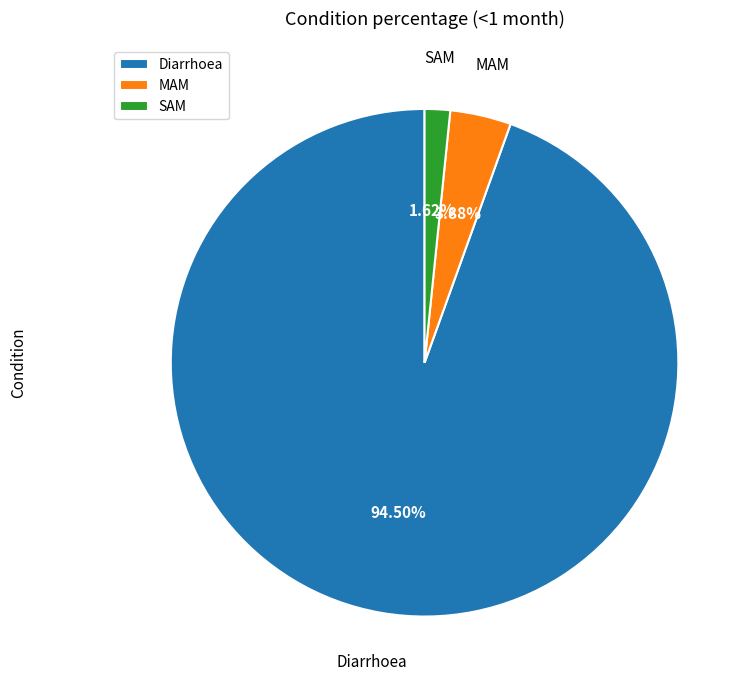

Which category has the smallest portion of the pie?

SAM